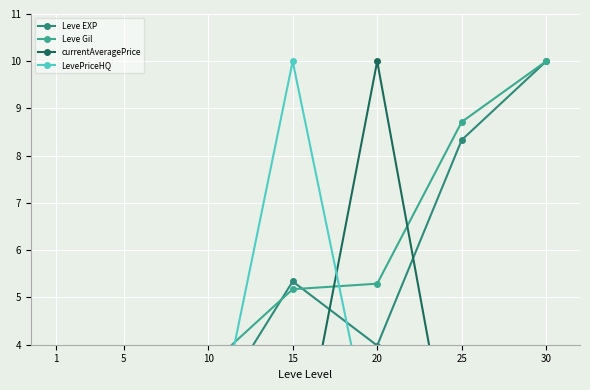

At which category is the sum across all series the highest?

30